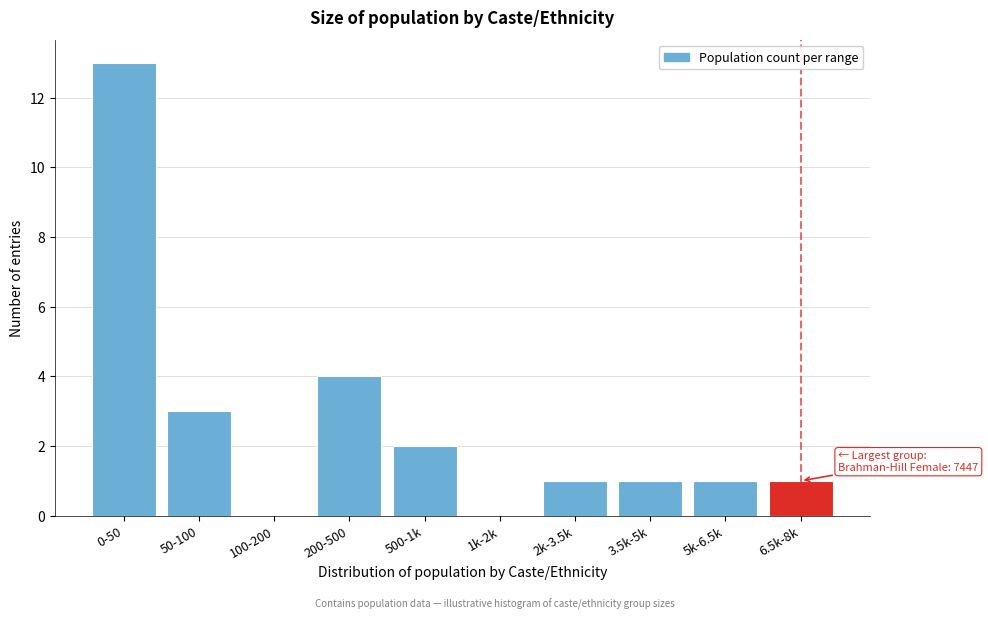

Reading right to left, list all the values displayed in this chart.

6.5k-8k=1	5k-6.5k=1	3.5k-5k=1	2k-3.5k=1	1k-2k=0	500-1k=2	200-500=4	100-200=0	50-100=3	0-50=13